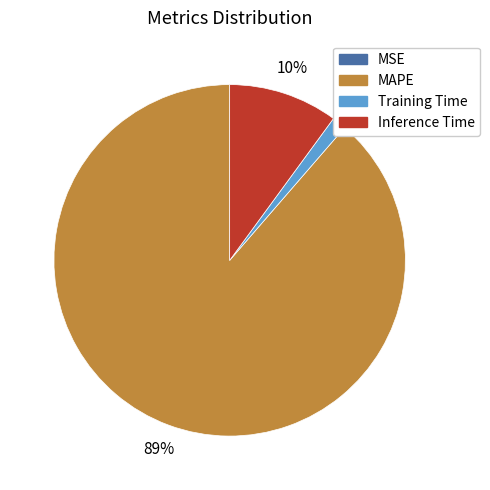

Which category has the biggest portion of the pie?

MAPE